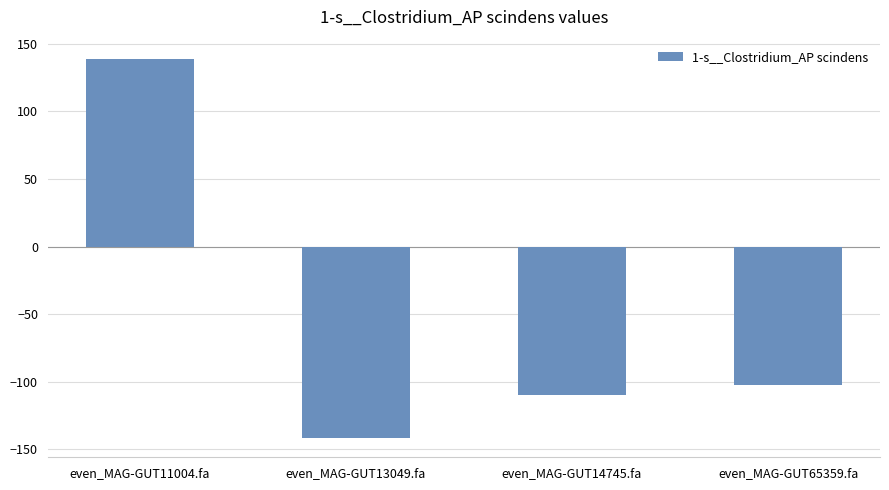

What is the label of the 3rd bar from the left?

even_MAG-GUT14745.fa